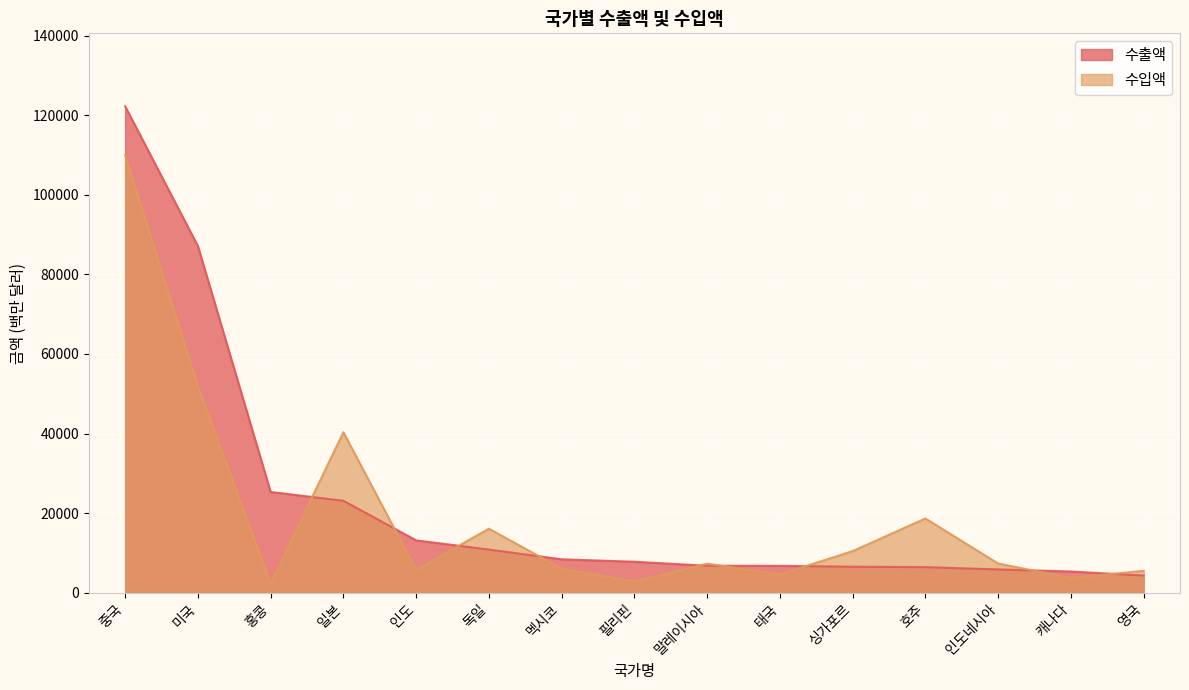

Count the number of categories in the chart.

15